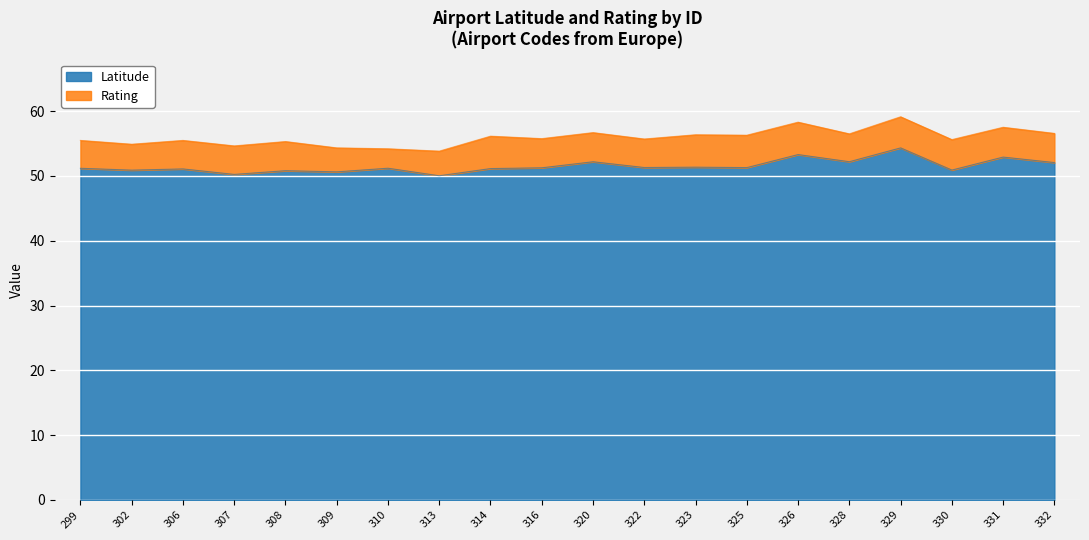

Reading right to left, list all the values displayed in this chart.

332=52.1	331=52.9	330=50.9	329=54.3	328=52.2	326=53.3	325=51.3	323=51.4	322=51.3	320=52.2	316=51.3	314=51.1	313=50.0	310=51.2	309=50.6	308=50.8	307=50.2	306=51.1	302=50.9	299=51.2